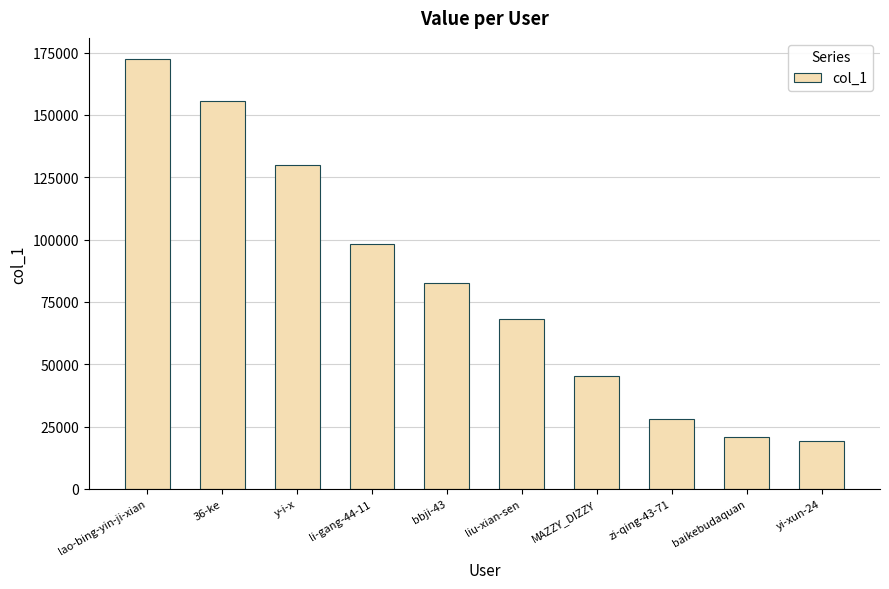

Approximately how many times larger is the value at y-i-x compared to zi-qing-43-71?

4.6